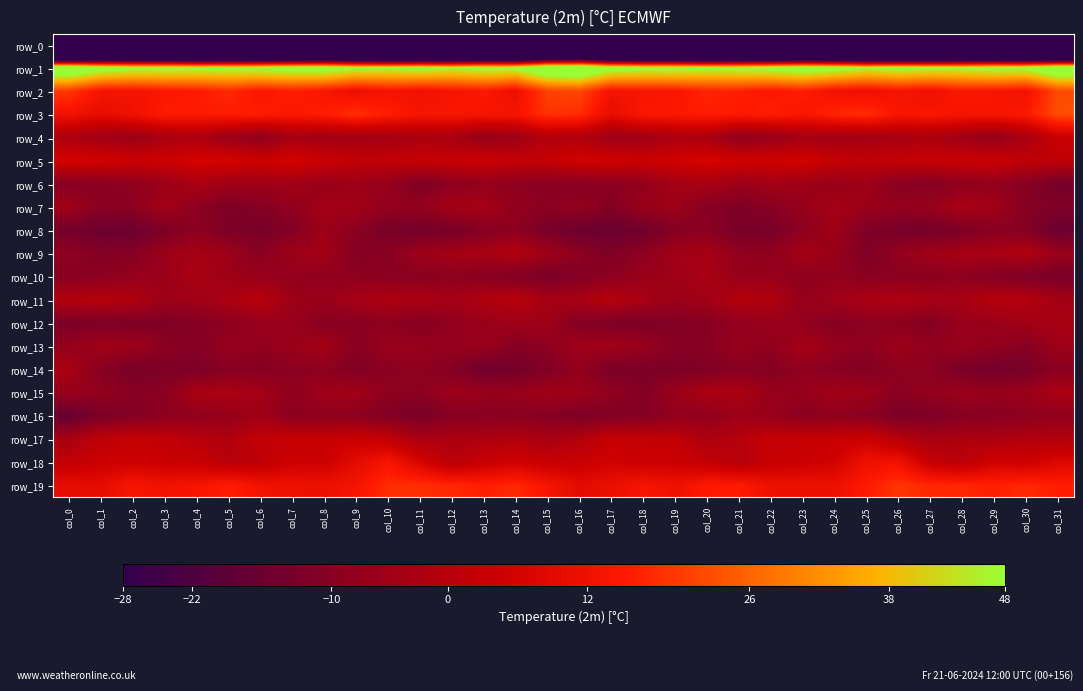

Reading left to right, list all the values displayed in this chart.

row_0: -209.5	-184.9	-184.7	-187.1	-191.2	-189.4	-189.8	-186.8	-184.0	-185.2	-190.2	-190.2	-185.3	-183.8	-187.6	-175.9	-174.2	-184.0	-184.9	-189.1	-190.4	-190.1	-188.8	-185.5	-183.6	-187.6	-190.9	-188.8	-183.7	-185.3	-186.7	-200.6
row_1: 60.4	52.4	50.0	50.0	49.2	49.0	50.6	52.1	53.1	48.4	48.3	49.4	47.1	49.7	49.2	60.4	62.3	51.7	50.0	50.2	48.5	49.6	50.7	53.6	51.2	47.4	49.1	48.1	47.7	50.7	50.2	59.1
row_2: 19.7	13.5	12.9	14.6	15.4	17.7	14.3	16.0	14.0	11.0	13.2	12.1	13.6	15.0	11.3	21.0	22.1	12.9	14.2	14.3	16.9	16.3	14.6	16.0	12.4	11.4	13.4	11.8	14.7	14.0	12.5	22.4
row_3: 12.6	10.0	12.3	15.5	15.1	15.8	15.5	14.7	15.6	18.5	15.8	13.6	14.1	13.5	13.4	18.9	18.1	10.3	14.5	14.6	16.1	15.1	15.9	14.1	17.0	18.4	14.0	14.4	13.5	13.5	14.7	22.7
row_4: -2.0	-4.5	-5.9	-2.9	-1.9	-5.9	-8.2	-3.8	-4.4	-3.8	-3.7	-2.6	-3.0	-6.8	-5.2	-0.6	-1.1	-5.3	-4.8	-2.1	-2.7	-7.9	-6.6	-3.6	-4.4	-3.8	-3.4	-2.0	-4.8	-7.1	-3.0	4.2
row_5: 6.1	5.9	4.3	4.8	6.5	6.7	4.7	6.5	4.1	2.4	2.4	3.3	3.5	4.5	2.6	3.1	5.8	5.4	4.4	5.6	6.8	5.6	5.4	6.2	3.1	2.1	3.0	3.4	3.6	4.2	1.7	1.9
row_6: -9.8	-9.6	-8.3	-5.8	-2.4	-5.0	-5.1	-4.3	-6.5	-5.4	-7.1	-11.7	-8.6	-7.4	-8.4	-9.6	-9.8	-9.0	-7.6	-3.9	-3.0	-5.8	-4.2	-5.1	-6.4	-5.3	-9.4	-10.6	-8.1	-7.3	-10.1	-13.6
row_7: -4.7	-9.5	-8.9	-4.0	-8.8	-11.6	-10.4	-7.9	-4.5	-4.6	-7.2	-7.4	-4.0	-3.4	-7.7	-9.0	-7.5	-10.7	-6.1	-5.2	-10.1	-11.6	-9.7	-6.8	-3.7	-5.8	-7.5	-6.3	-3.0	-4.7	-10.1	-11.7
row_8: -13.9	-15.9	-15.7	-12.2	-8.9	-11.6	-13.4	-11.0	-5.0	-9.1	-13.2	-13.8	-13.0	-10.4	-8.6	-13.3	-15.4	-16.2	-14.8	-10.4	-9.2	-13.1	-13.1	-8.7	-5.1	-11.6	-13.3	-13.7	-12.1	-9.5	-10.4	-16.1
row_9: -8.2	-10.8	-10.4	-5.8	-3.5	-5.7	-9.6	-5.2	-4.1	-10.4	-9.5	-5.6	-3.6	-3.3	-0.8	-5.1	-8.7	-11.7	-8.5	-4.5	-3.6	-8.0	-8.5	-3.7	-6.2	-11.5	-7.7	-4.4	-3.3	-3.0	-1.4	-6.1
row_10: -9.8	-8.9	-7.0	-6.0	-2.6	-5.2	-6.6	-7.8	-8.1	-8.5	-9.2	-9.3	-8.7	-9.6	-10.9	-12.8	-10.7	-8.5	-6.2	-5.1	-2.8	-6.4	-6.4	-8.8	-7.5	-9.4	-9.0	-9.1	-8.5	-10.4	-11.6	-12.9
row_11: -1.0	-0.1	-1.5	-5.5	-5.0	-2.3	0.1	-5.1	-6.3	-3.3	-2.1	-2.3	-3.9	-1.6	0.4	-3.5	-3.0	-0.1	-3.2	-5.9	-4.3	-0.7	-1.2	-6.8	-4.8	-2.7	-2.0	-3.2	-3.5	-0.1	-0.7	-4.0
row_12: -12.4	-11.8	-11.9	-11.8	-10.4	-8.7	-6.5	-6.5	-9.7	-9.7	-8.4	-10.2	-8.1	-5.9	-5.2	-5.3	-10.5	-11.8	-12.1	-11.1	-10.2	-7.6	-6.3	-7.3	-10.4	-8.5	-9.0	-10.5	-6.6	-6.1	-4.2	-3.1
row_13: -7.5	-4.6	-5.6	-9.0	-10.5	-6.9	-7.7	-5.6	-4.2	-9.4	-6.2	-6.8	-7.1	-6.2	-10.4	-8.4	-5.1	-4.7	-6.4	-10.2	-9.6	-6.4	-7.9	-3.8	-6.7	-8.6	-5.5	-7.8	-6.3	-7.9	-9.9	-5.2
row_14: -2.7	-9.8	-13.0	-12.0	-12.2	-9.9	-10.5	-9.2	-8.5	-11.4	-9.1	-8.3	-10.7	-14.7	-13.8	-11.1	-7.6	-12.4	-12.2	-12.2	-11.2	-9.8	-10.6	-8.1	-10.1	-10.7	-8.5	-8.8	-12.9	-14.2	-13.0	-9.4
row_15: -6.6	-7.9	-9.8	-9.2	-2.7	-2.7	-4.0	-8.1	-5.1	-4.4	-8.2	-9.0	-5.5	-6.7	-6.6	-4.7	-5.3	-8.1	-10.7	-6.2	-2.1	-2.4	-6.5	-7.0	-4.3	-5.4	-9.4	-7.6	-5.8	-6.7	-5.7	-2.5
row_16: -17.2	-12.3	-10.8	-8.9	-7.8	-7.1	-4.7	-9.2	-8.4	-8.8	-11.2	-12.8	-10.3	-9.7	-9.3	-10.2	-12.1	-11.0	-10.6	-7.6	-8.2	-5.5	-6.5	-9.3	-8.1	-9.4	-12.3	-12.0	-9.8	-9.9	-8.6	-8.1
row_17: -3.1	1.6	3.1	2.2	-0.0	-1.6	2.4	3.5	3.1	4.8	2.3	-2.6	-2.5	-2.1	-1.2	-3.3	-0.6	3.2	2.7	2.3	-2.0	-0.0	3.1	3.2	3.6	4.8	0.2	-3.2	-2.2	-2.1	-1.0	-0.9
row_18: 2.2	4.5	5.1	4.0	4.0	0.4	1.4	4.8	4.7	9.4	13.8	6.9	0.7	3.5	5.8	3.1	4.2	5.6	4.3	4.5	2.5	-0.1	3.2	4.2	5.8	12.0	12.5	3.4	0.7	5.6	4.8	7.9
row_19: 10.2	9.9	13.8	12.4	13.5	16.0	12.5	11.8	11.5	13.3	18.2	18.3	17.4	16.1	17.5	13.7	9.5	11.2	13.8	11.8	15.1	15.4	11.6	11.6	11.6	15.3	19.3	17.4	17.1	16.2	17.4	15.9